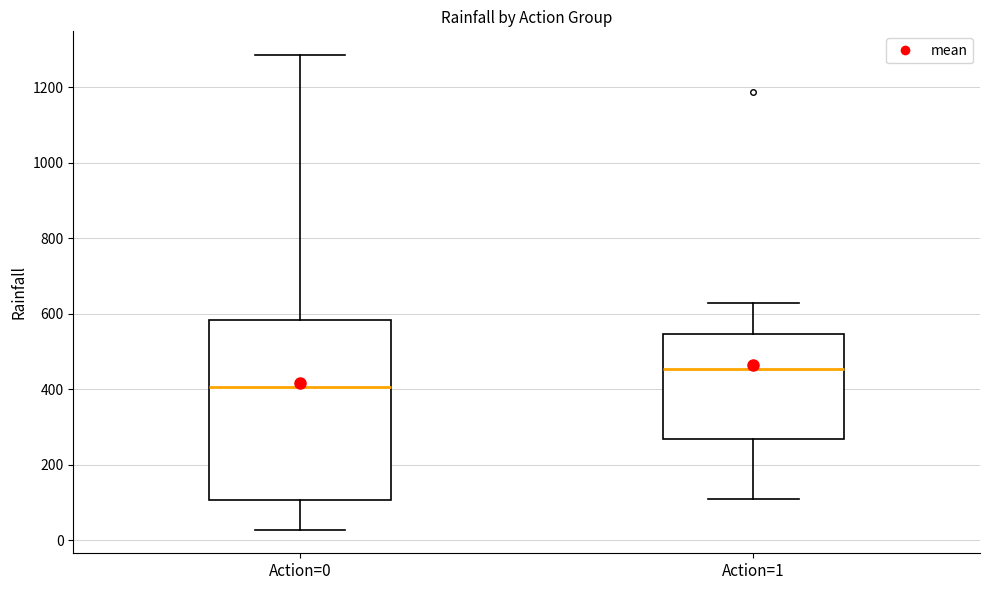

Reading left to right, read every box against the y-axis: the position of its median line, the range the box covers, and the ends of its whiskers. The values are not printed on the chart, so give them approximately, as read against the axis.

Action=0: median 400, box 100 to 580, whiskers 20 to 1280
Action=1: median 460, box 260 to 540, whiskers 100 to 620